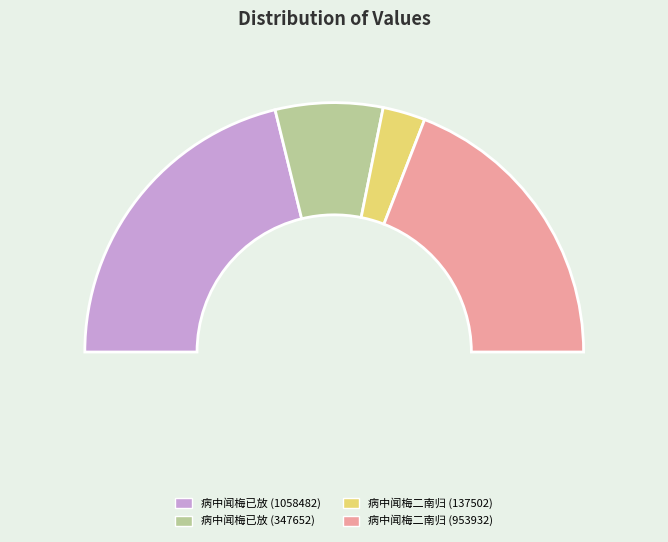

How many segments does this pie chart have?

4